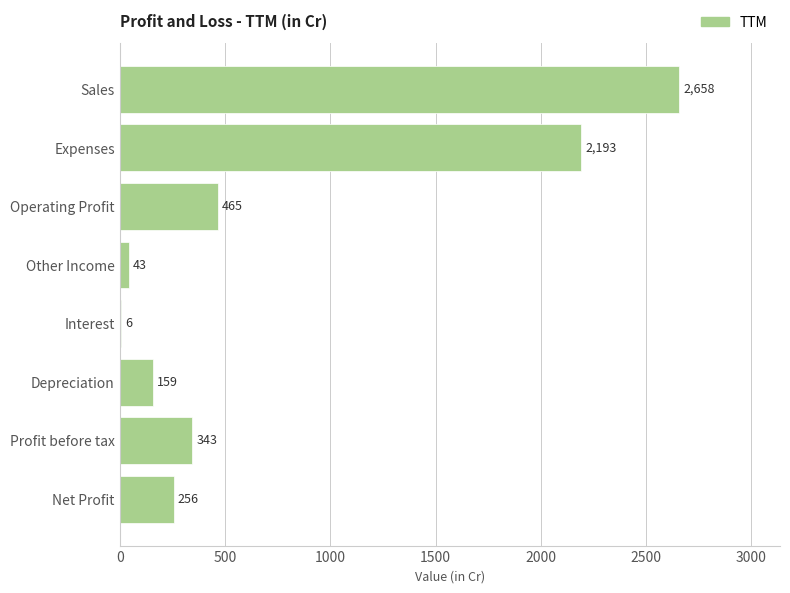

Reading top to bottom, list all the values displayed in this chart.

Sales=2658	Expenses=2193	Operating Profit=465	Other Income=43	Interest=6	Depreciation=159	Profit before tax=343	Net Profit=256